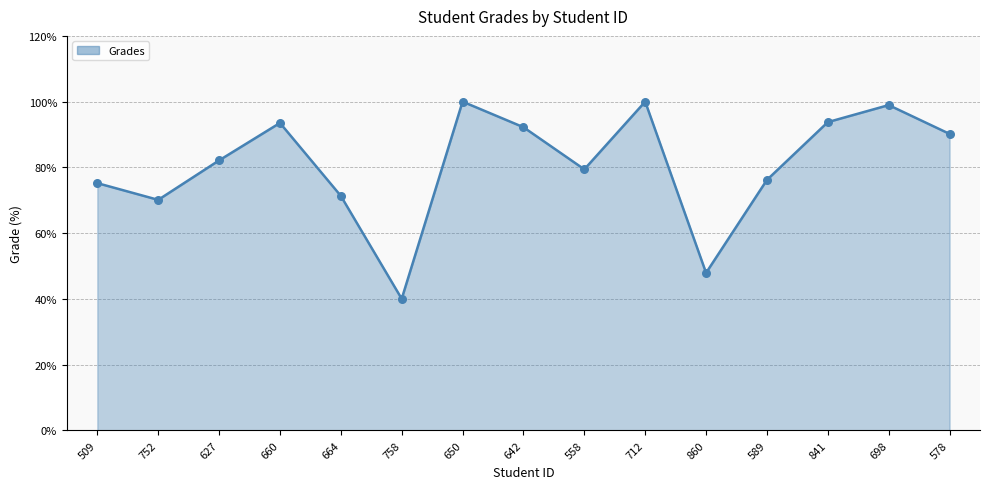

What is the ratio of the value at 752 to the value at 558?

0.9